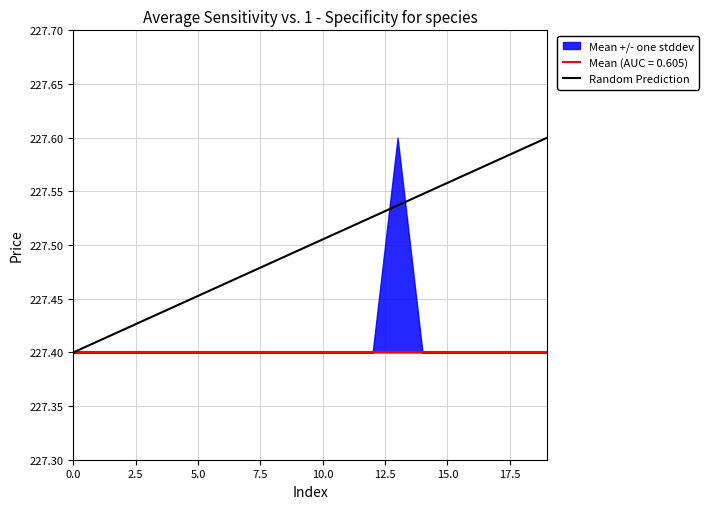

Is it true that the value at 16 is 227.6?

True